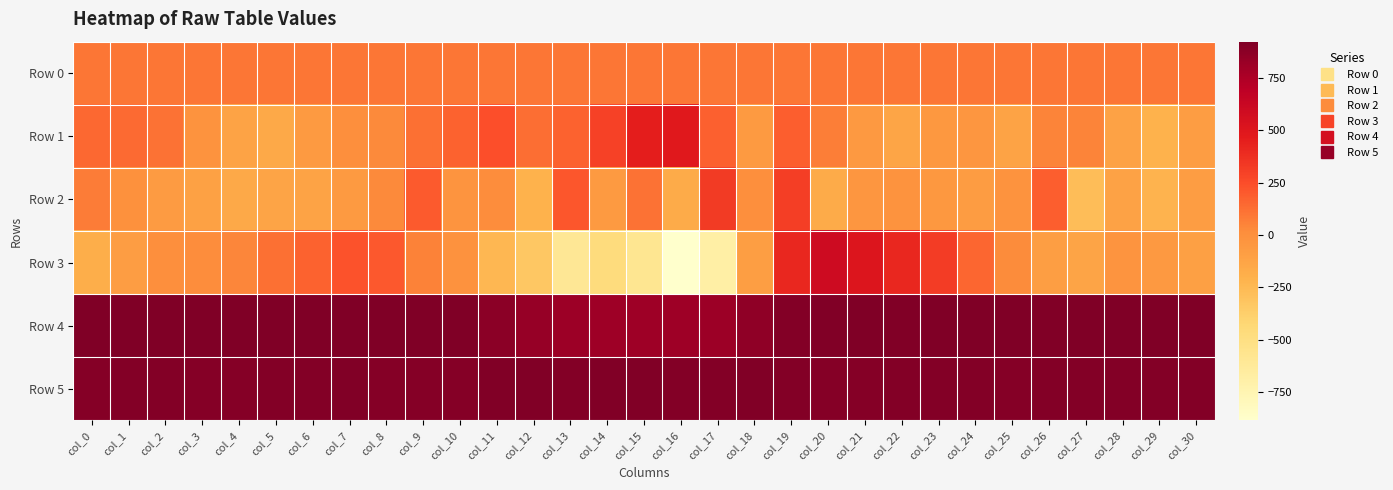

What is the minimum value shown in the chart?

-884.0